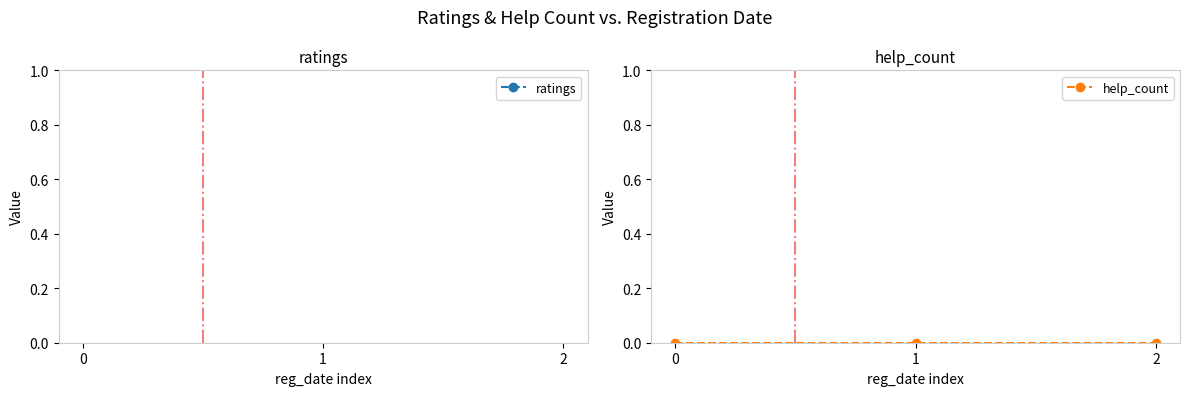

Does the chart have visible grid lines?

No